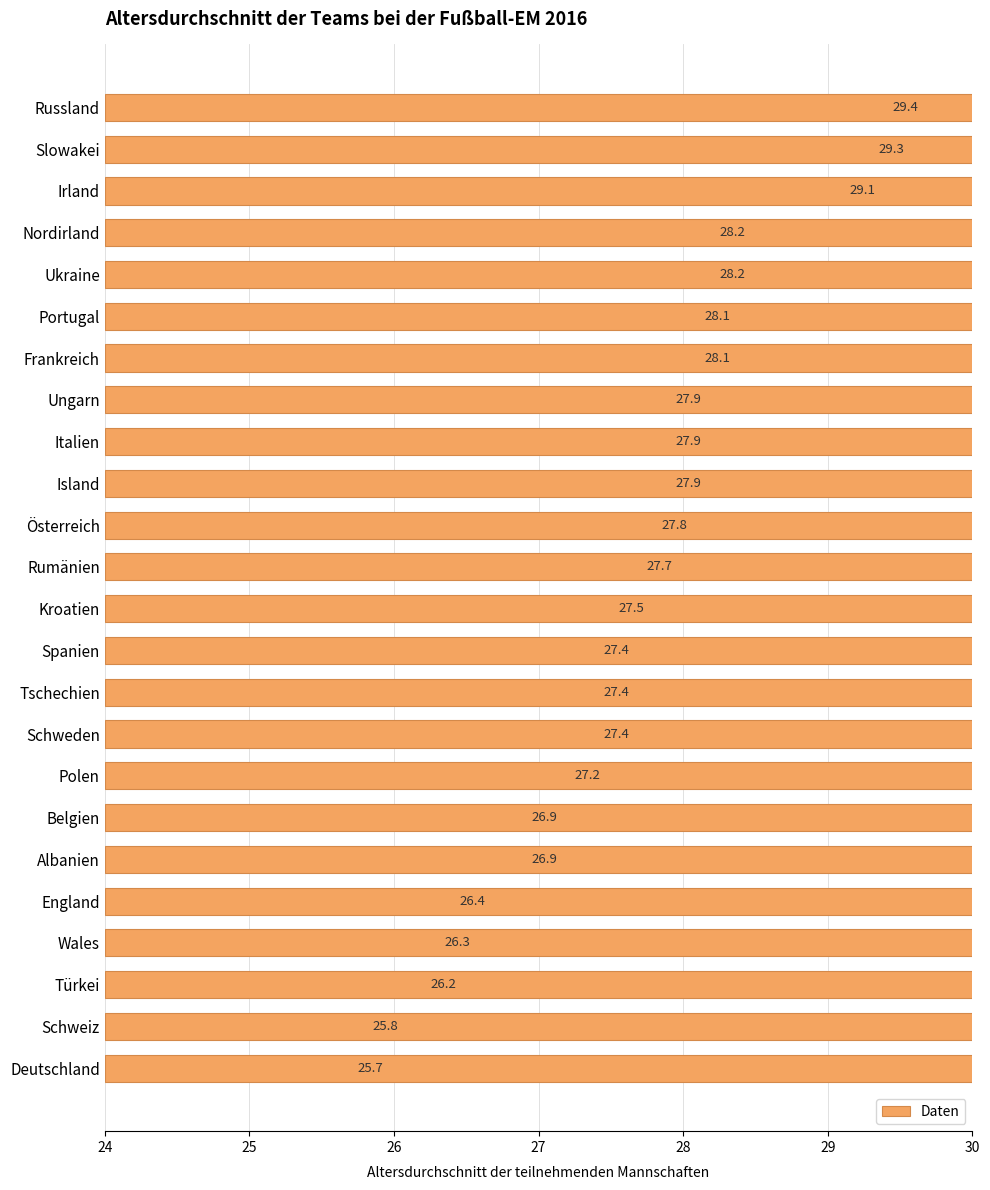

What is the average value?

27.5